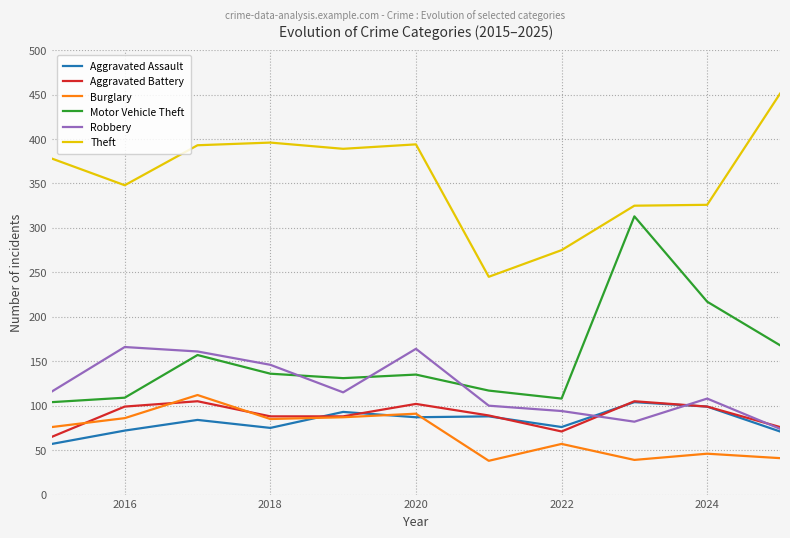

What is the highest value of the Burglary series?

112